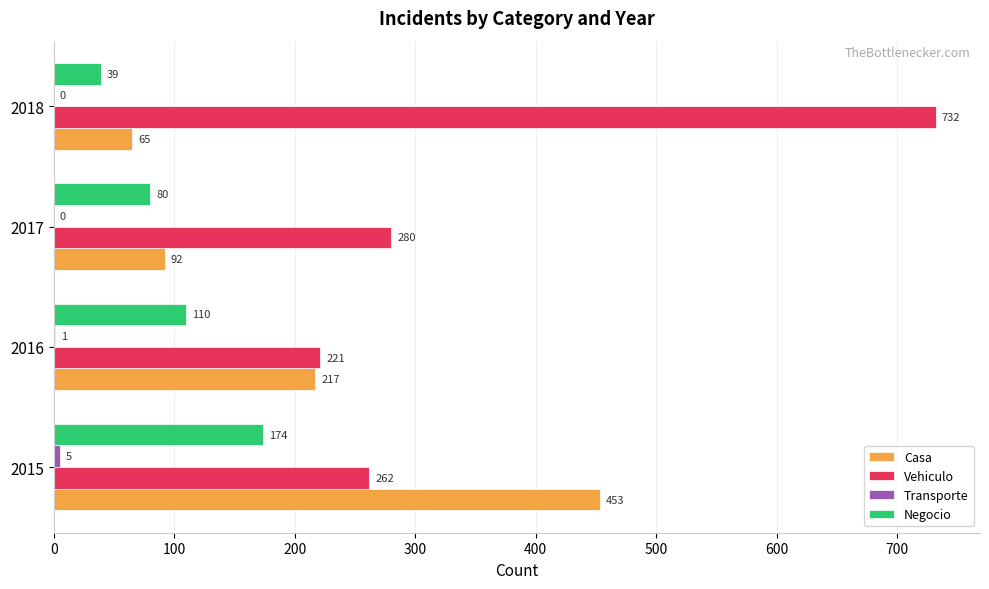

What is the maximum value for Vehiculo?

732